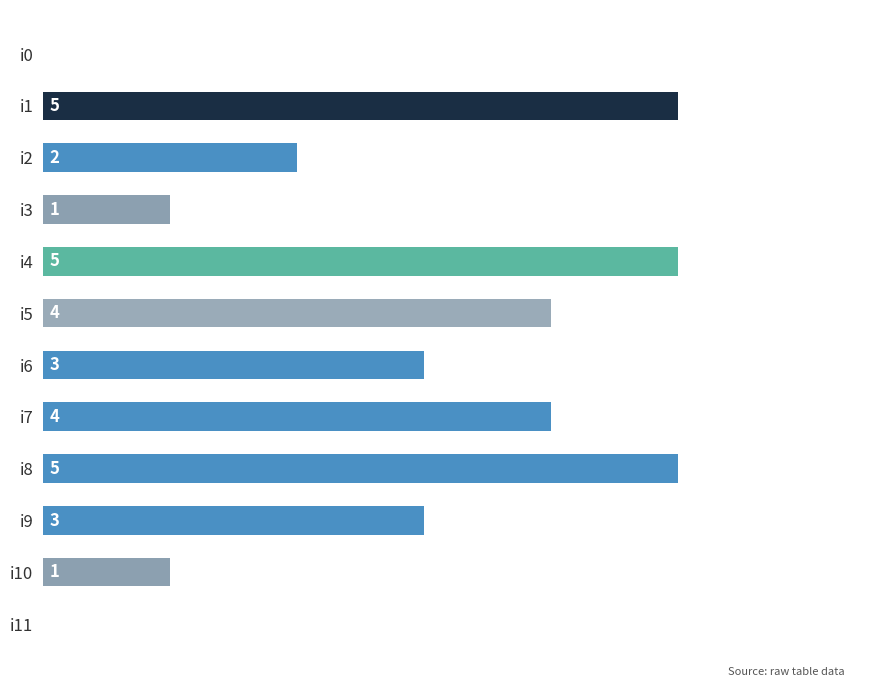

Are the bars grouped side by side (vs. stacked)?

No